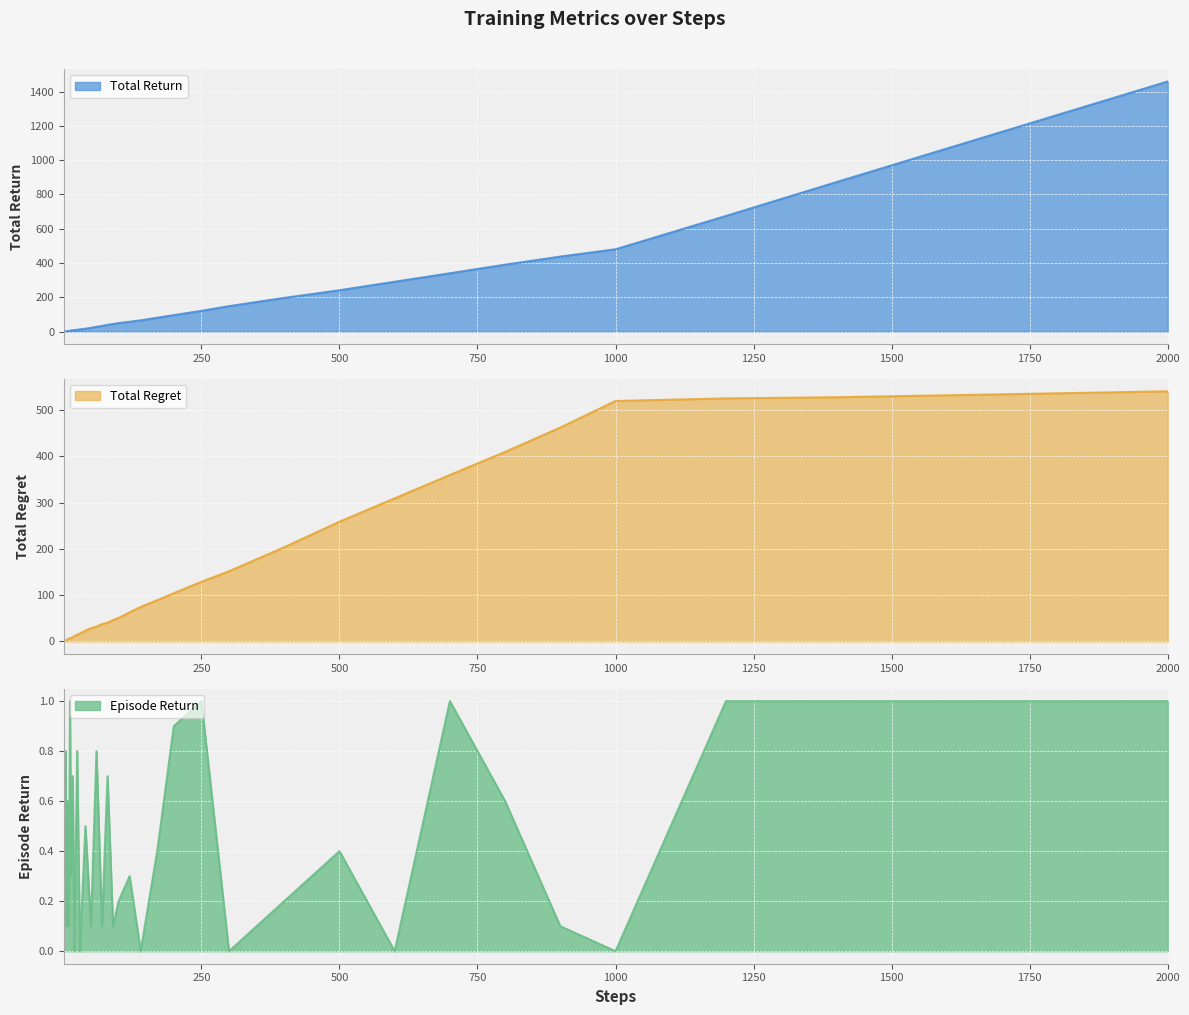

How many intersections are there between total_regret and episode_return?

1